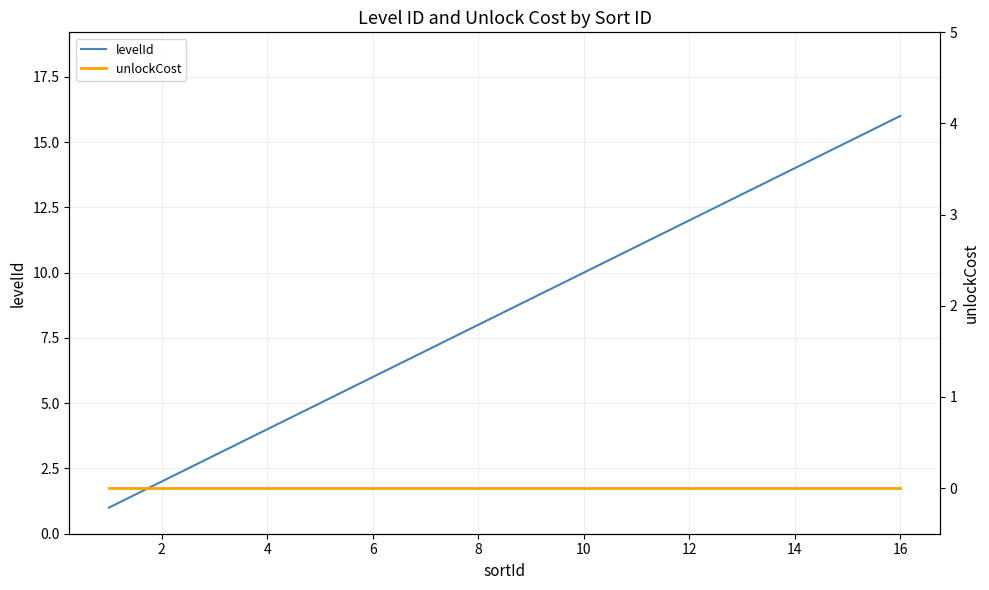

How many series are shown in this chart?

2